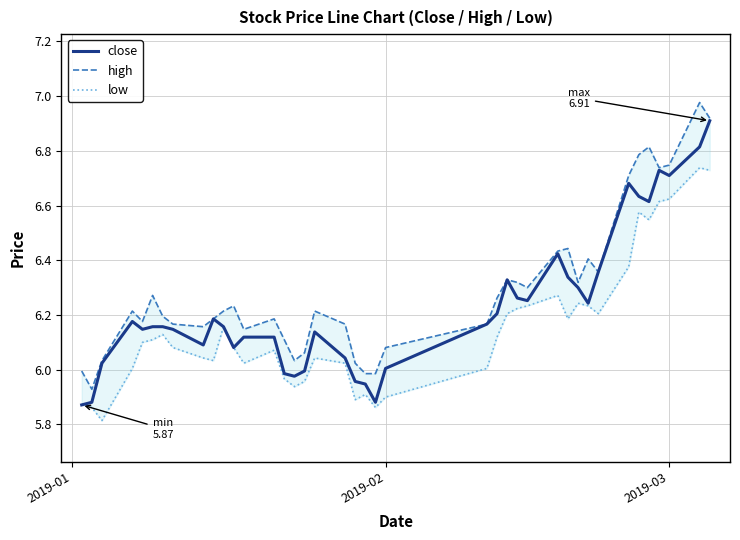

What is the maximum value for close?

6.9